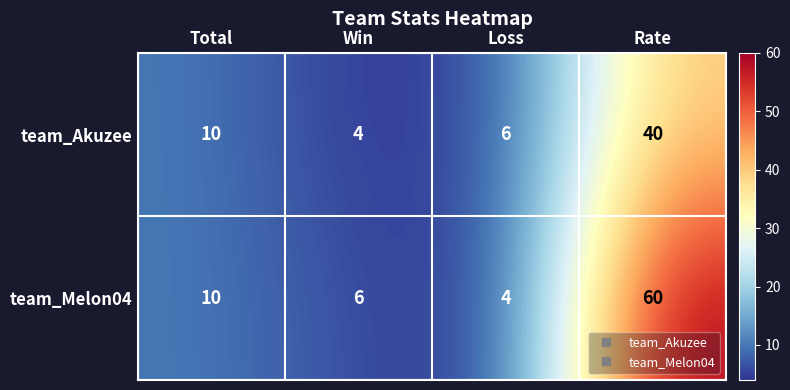

The team_Akuzee series shows 4 at Win. True or false?

True